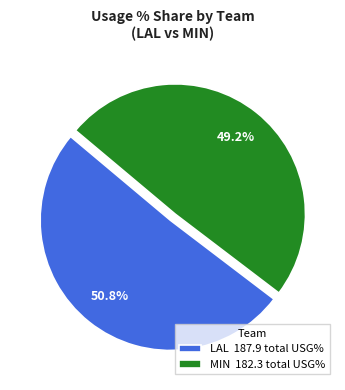

Approximately how many times larger is the value at LAL 187.9 total USG% compared to MIN 182.3 total USG%?

1.0